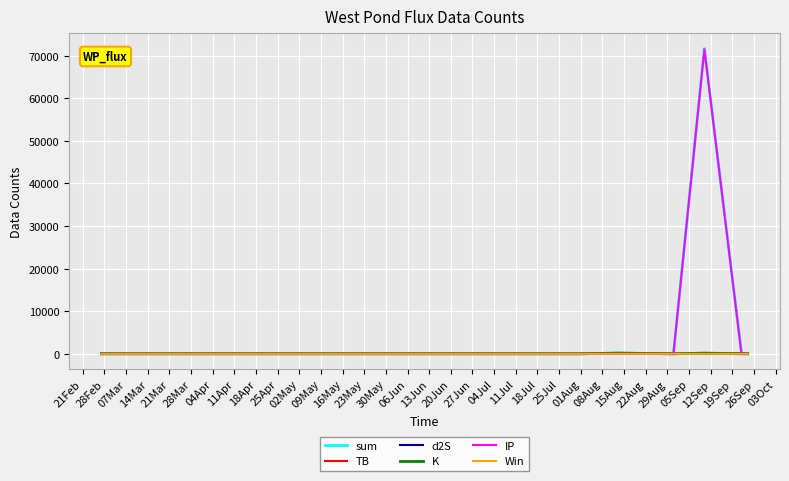

How many lines are shown in the chart?

6